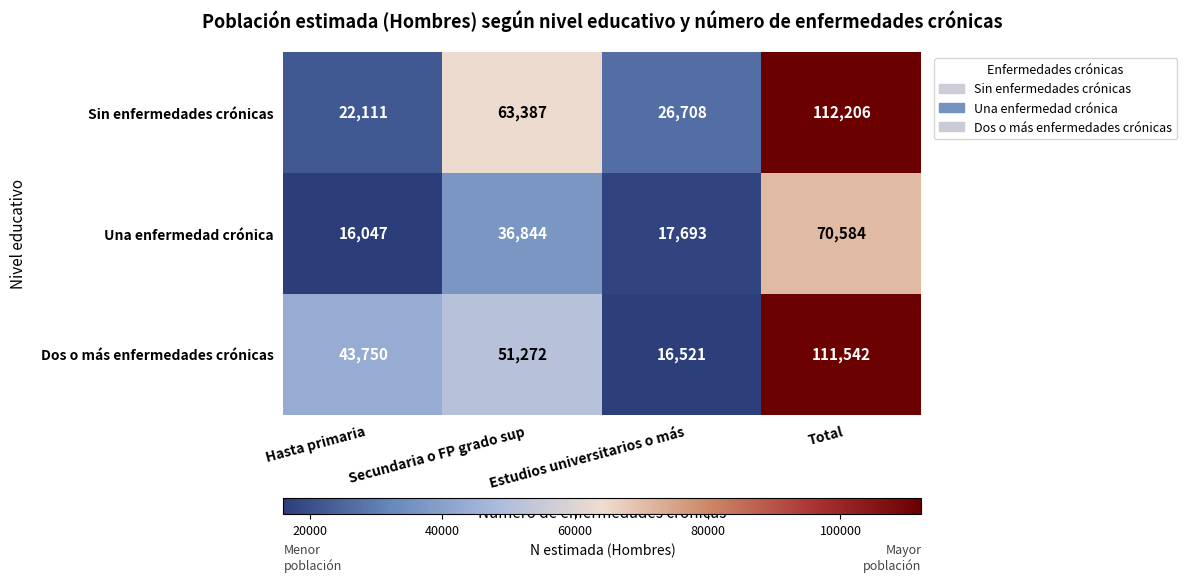

True or false: Una enfermedad crónica has a value of 126508 at Total.

False